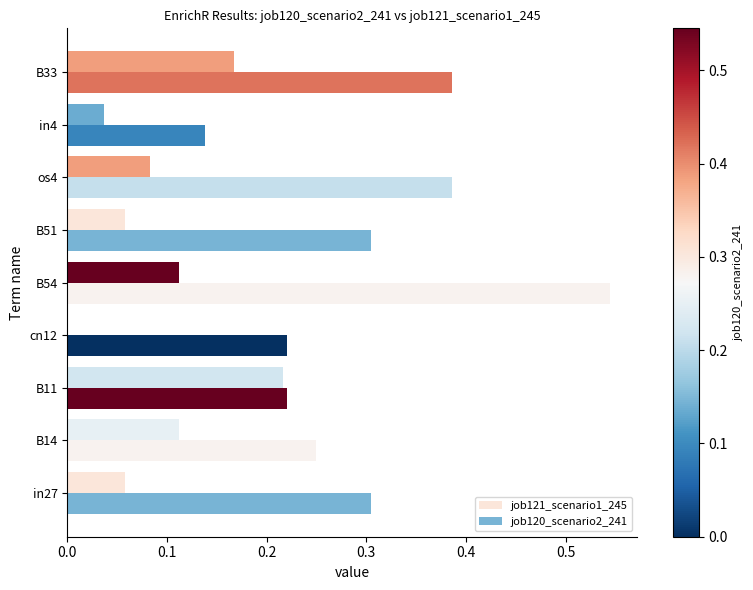

Count the job121_scenario1_245 values in the range 0 to 1.

9